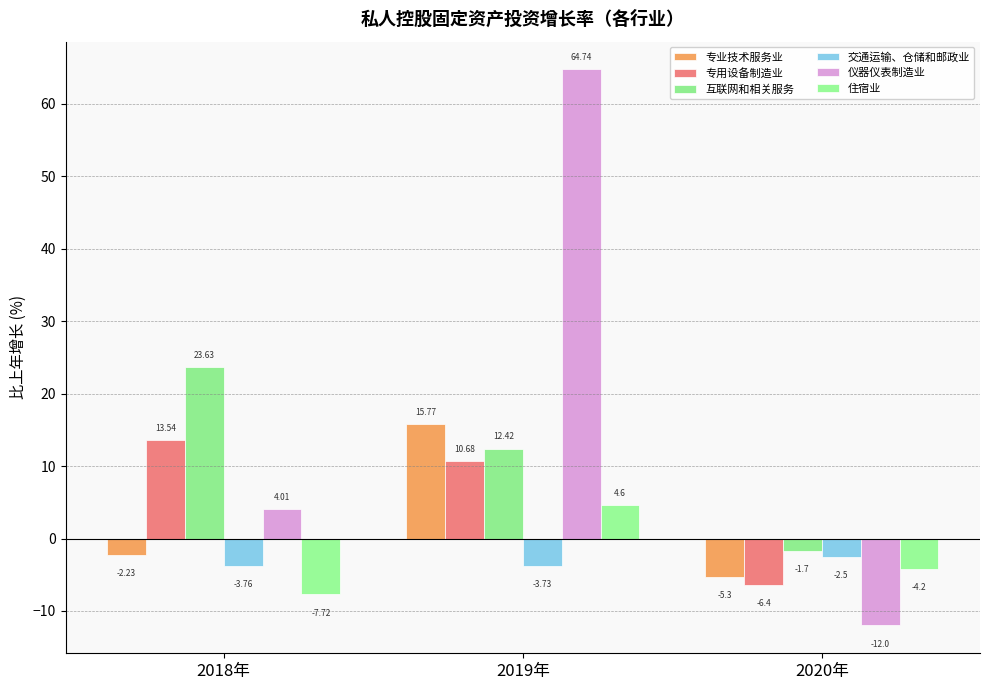

Is it true that 专用设备制造业 equals 2.9 at 2018年?

False